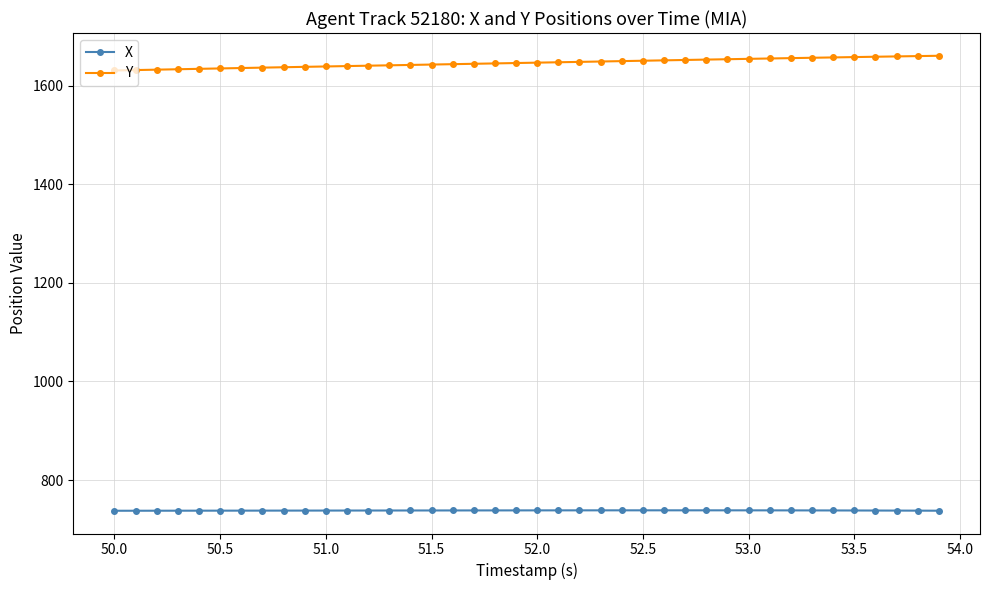

What is the value of the Y point at the 30th from the left?

1653.7